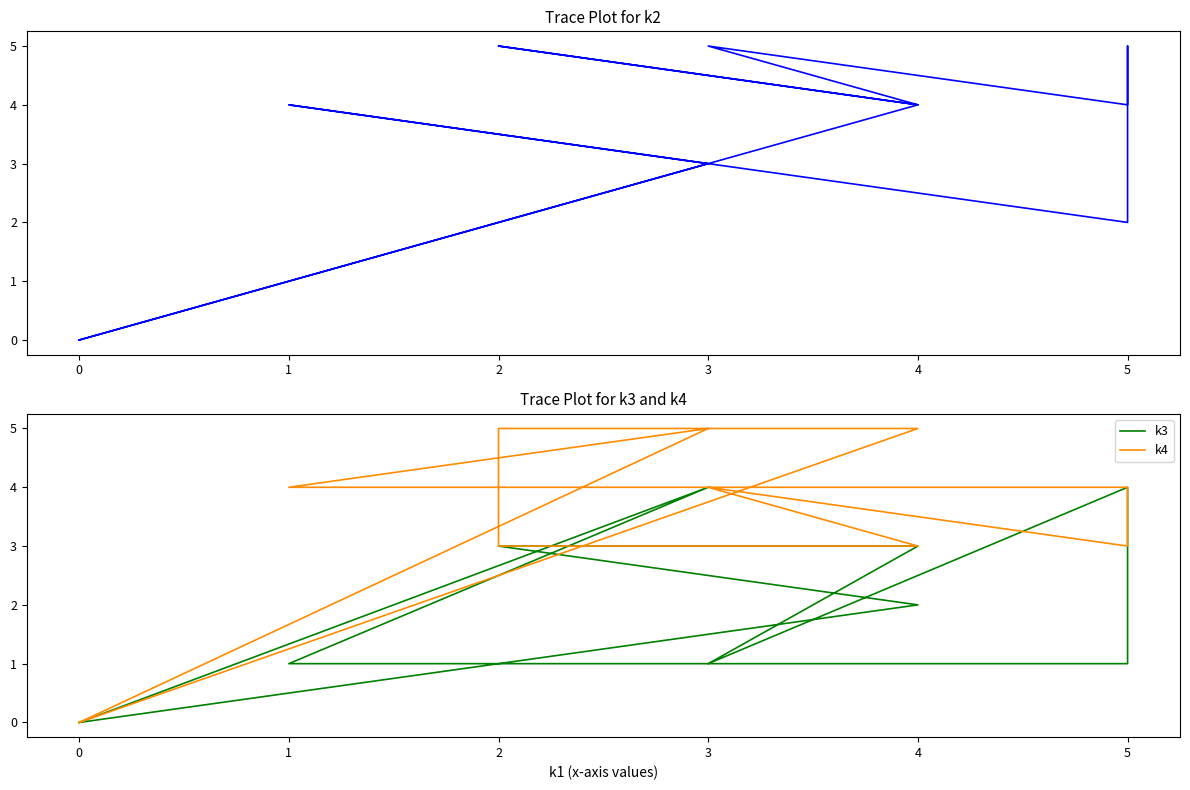

How many lines are shown in the chart?

3